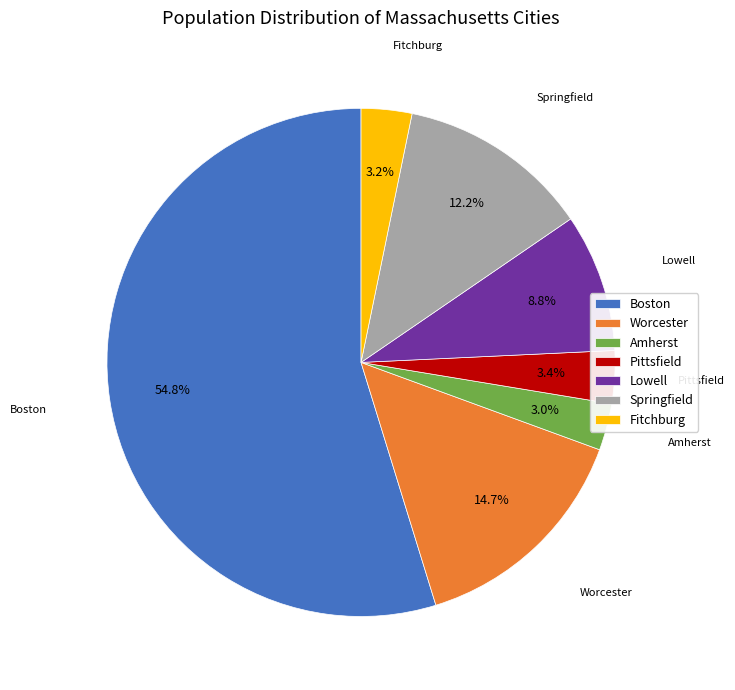

To the nearest percent, what is the combined percentage of Worcester and Lowell?

23%